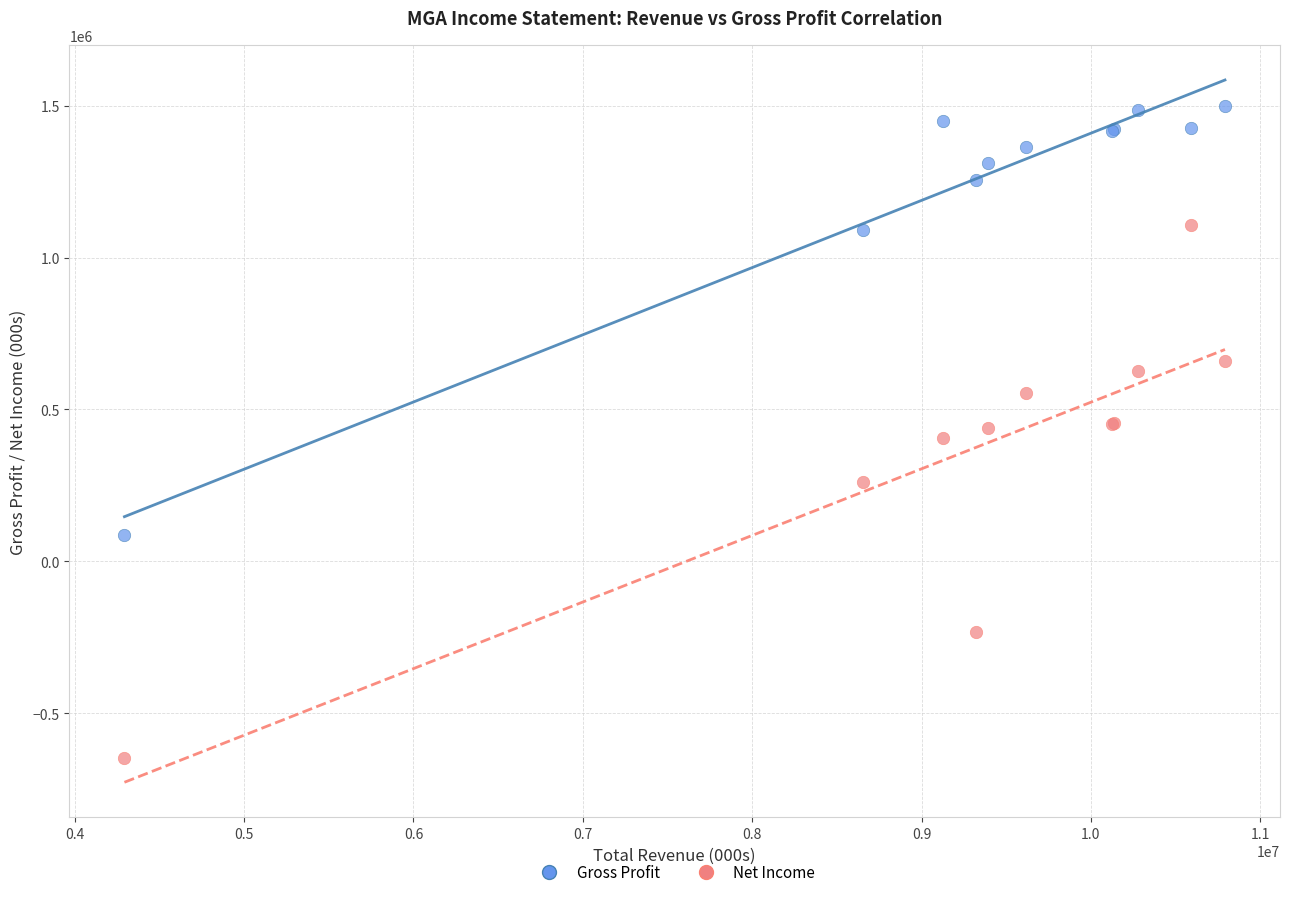

In the Net Income series, what Y value is closest to 229500?

261000